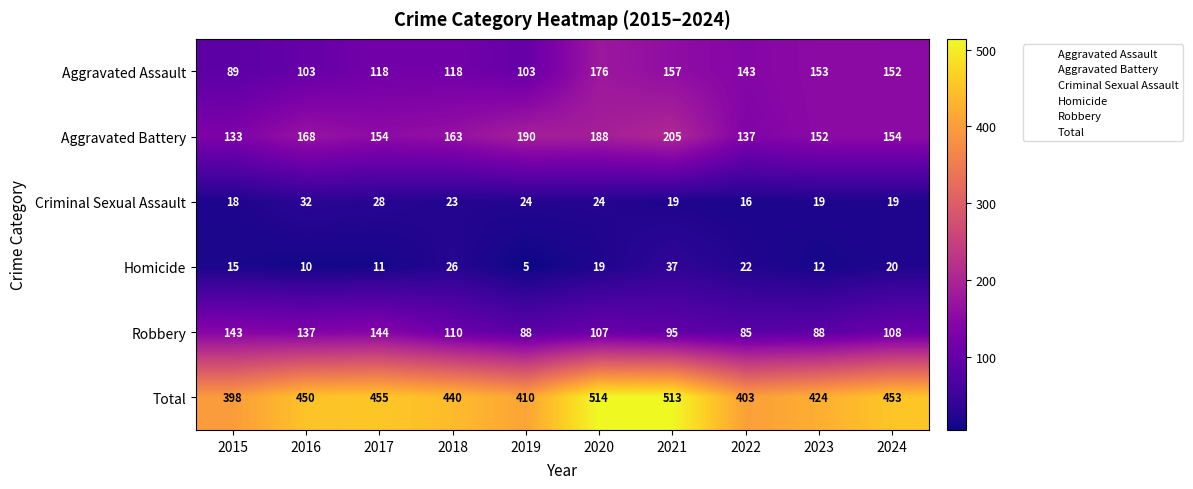

The Robbery series shows 137 at 2016. True or false?

True